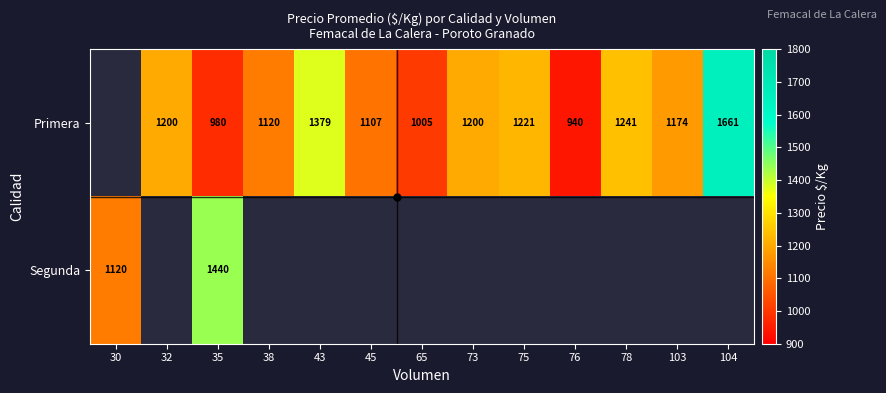

Is it true that Segunda equals 1440 at 35?

True